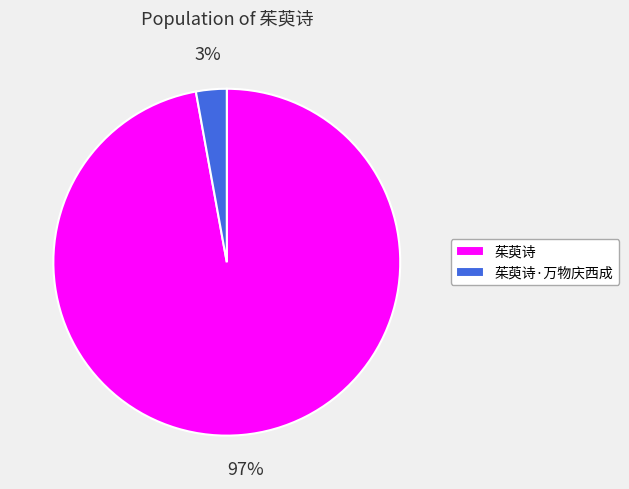

Which slice is the smallest?

茱萸诗·万物庆西成